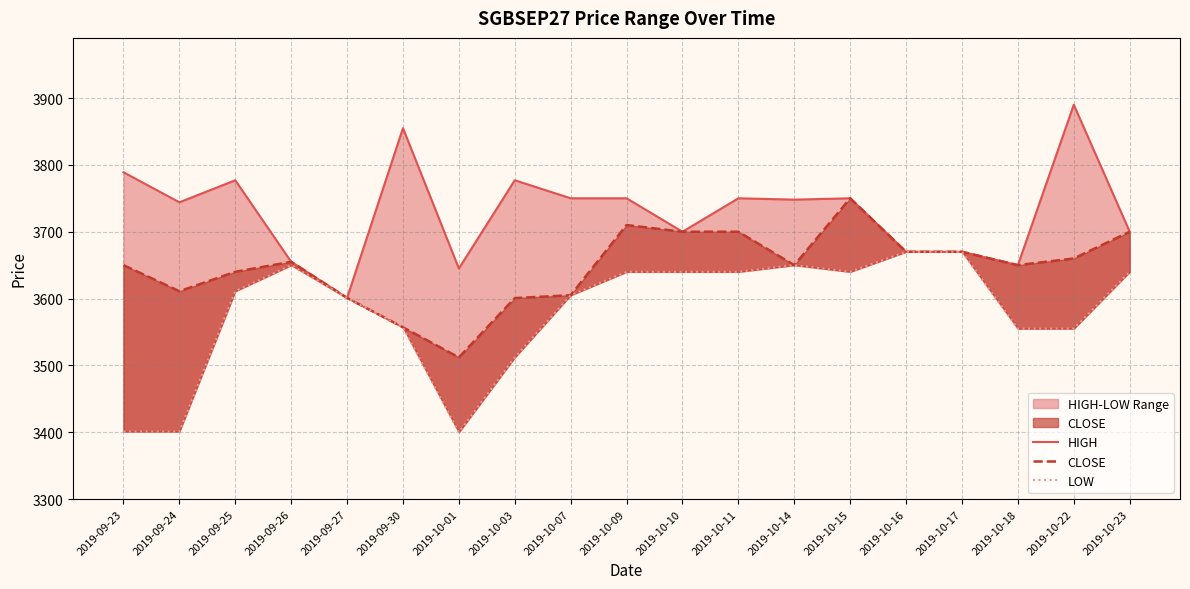

What is the difference between the maximum and minimum values in the LOW series?

270.0